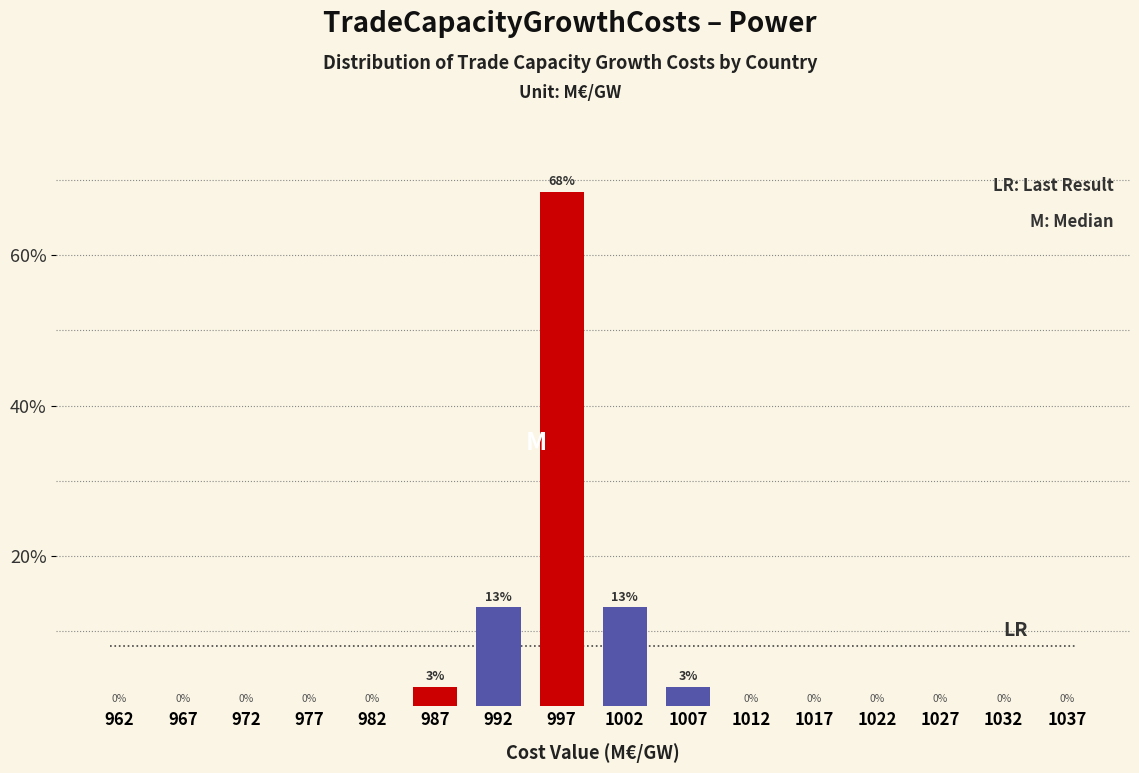

At which category is the sum across all series the highest?

997